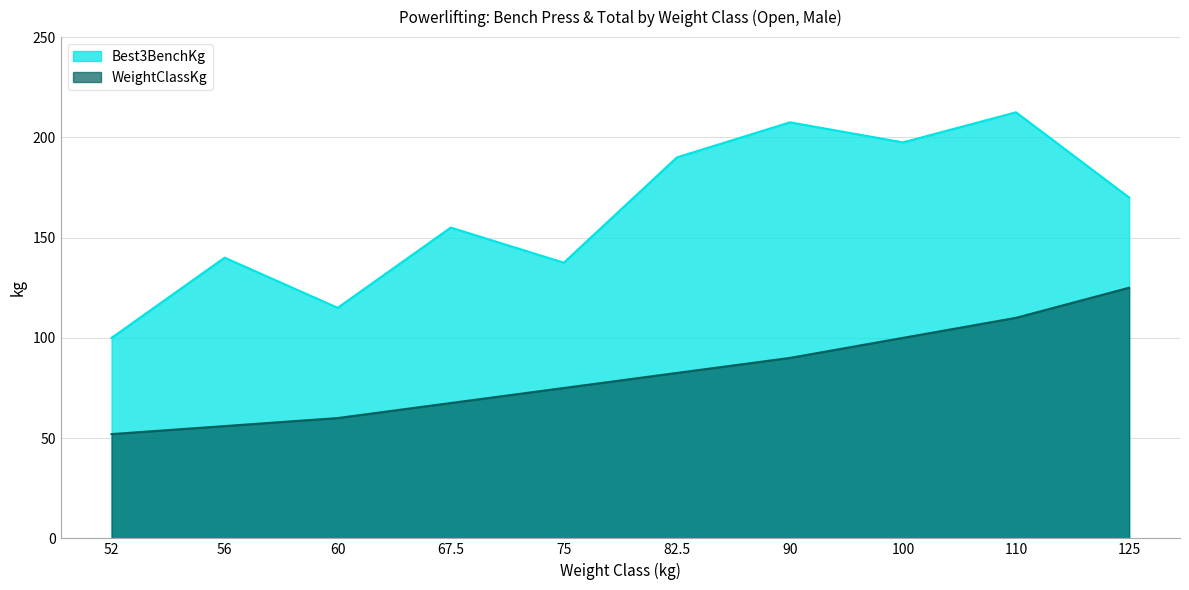

At which category is the sum across all series the highest?

110